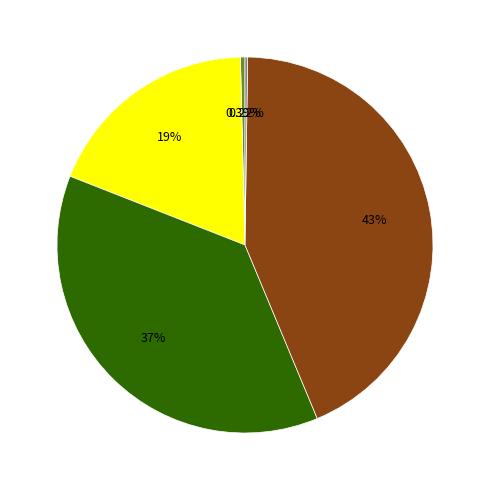

Is there a majority slice in this chart?

No